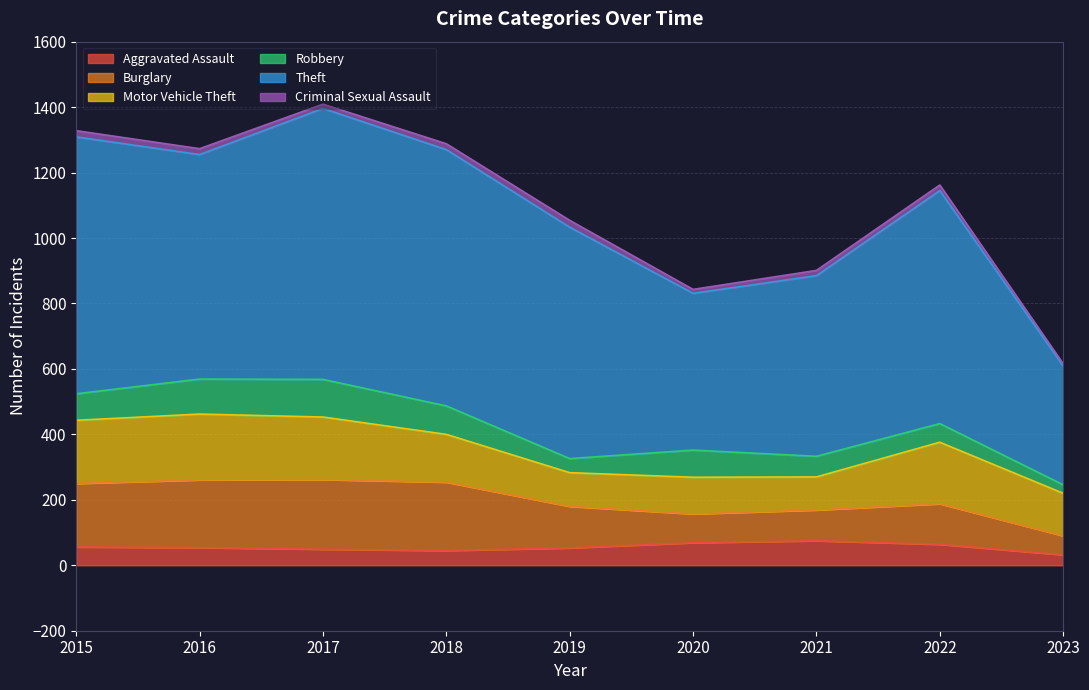

Is it true that Aggravated Assault equals 110 at 2022?

False